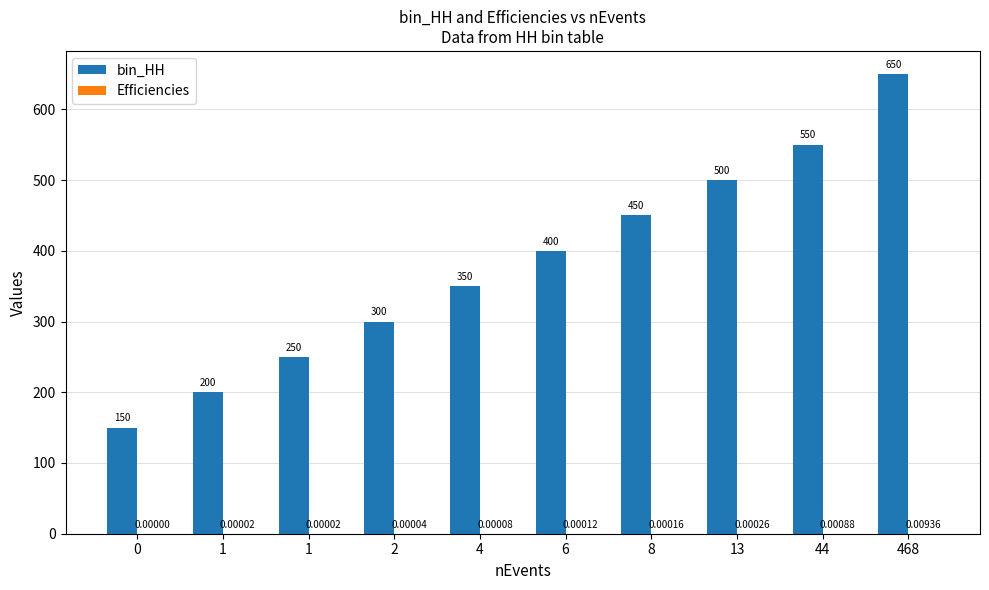

List the series in order of their overall mean, highest first.

bin_HH, Efficiencies